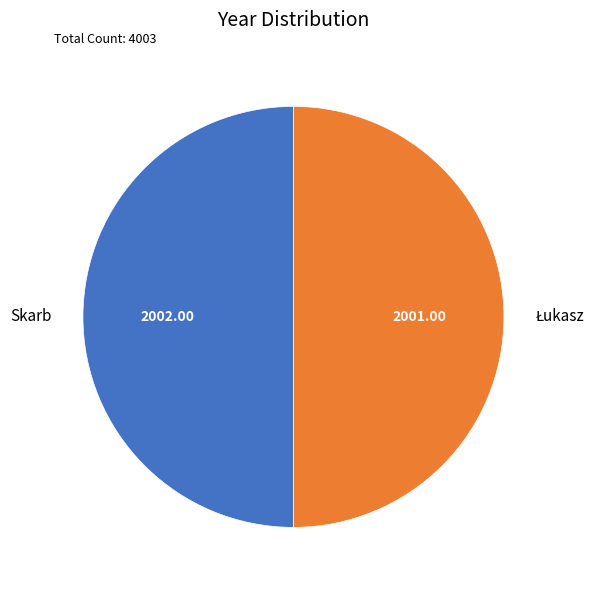

True or false: Łukasz accounts for 57% of the total.

False